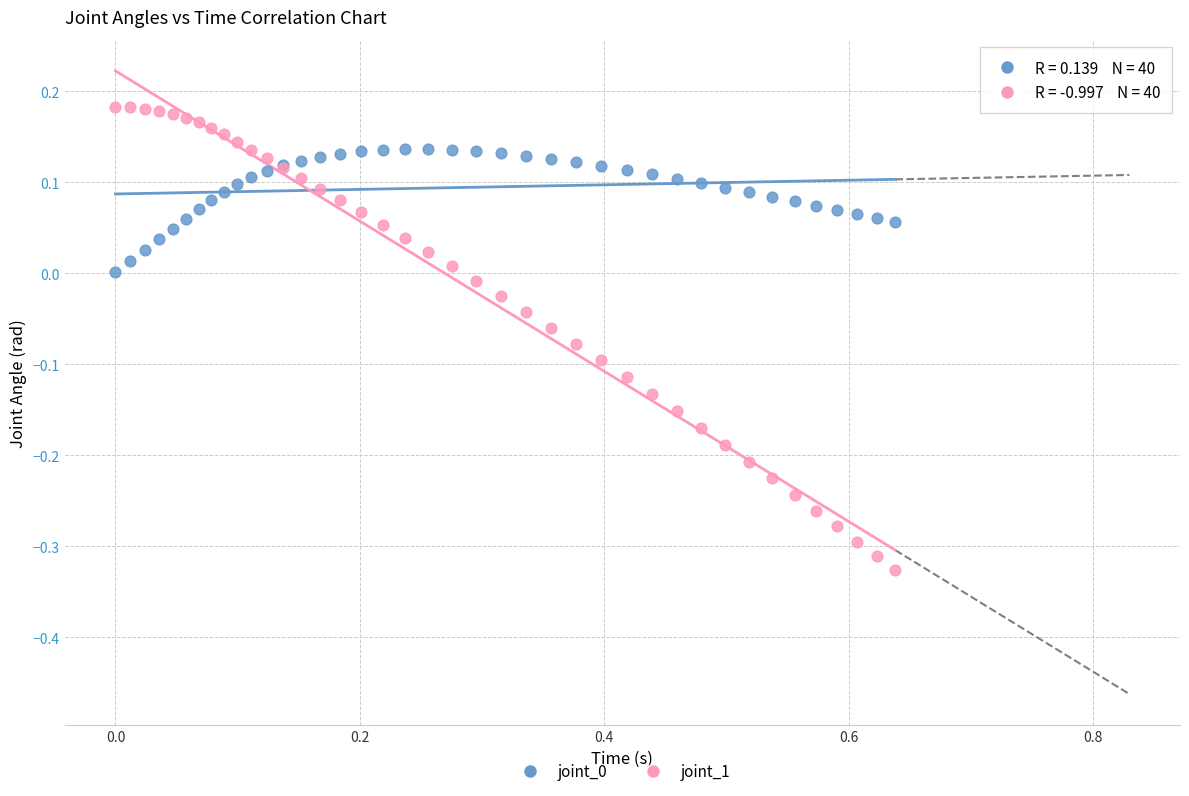

Which series reaches the minimum Y coordinate?

joint_1